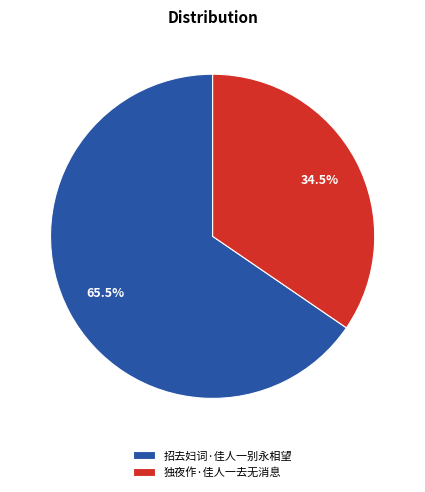

Count the number of slices in the pie.

2